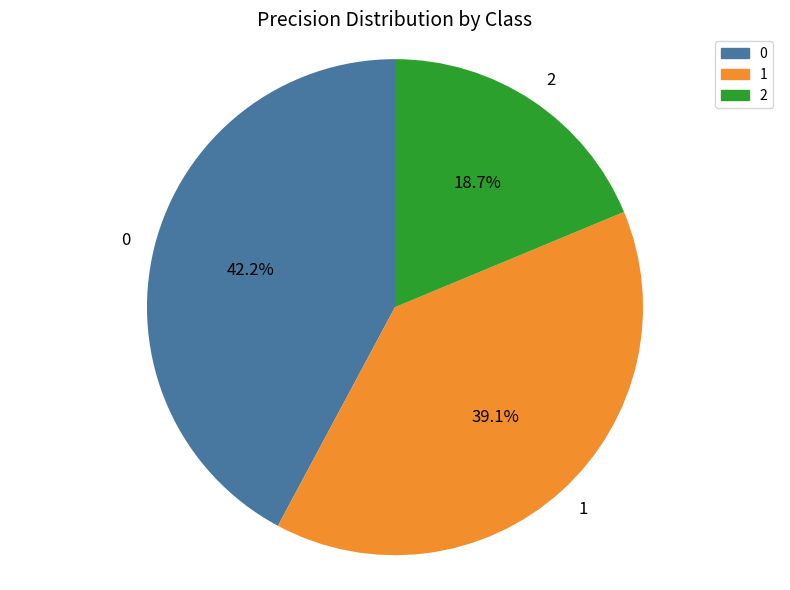

To the nearest percent, what percentage of the pie is 0?

42%